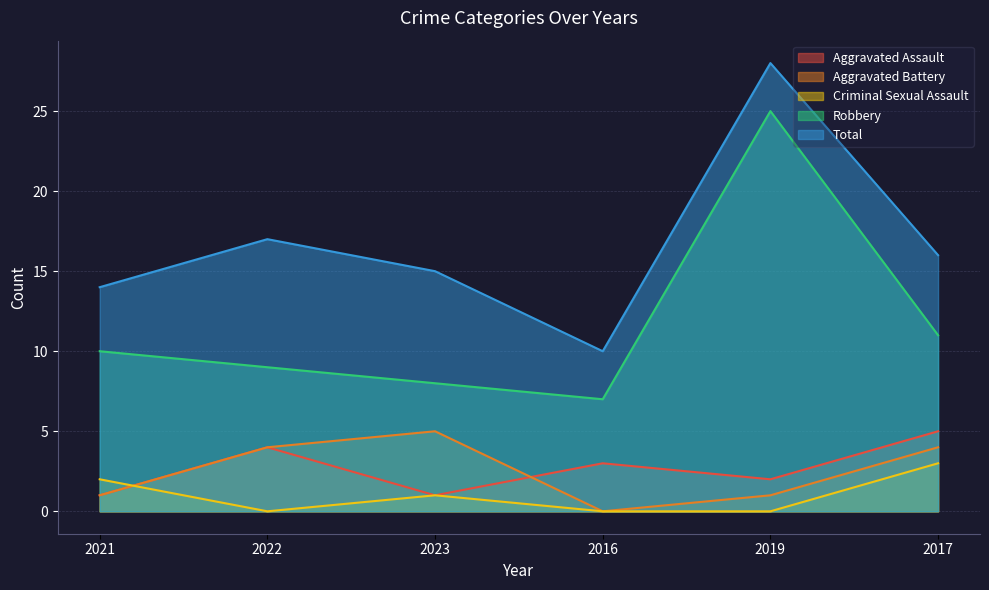

What is the sum of the Aggravated Battery values at 2017 and 2019?

5